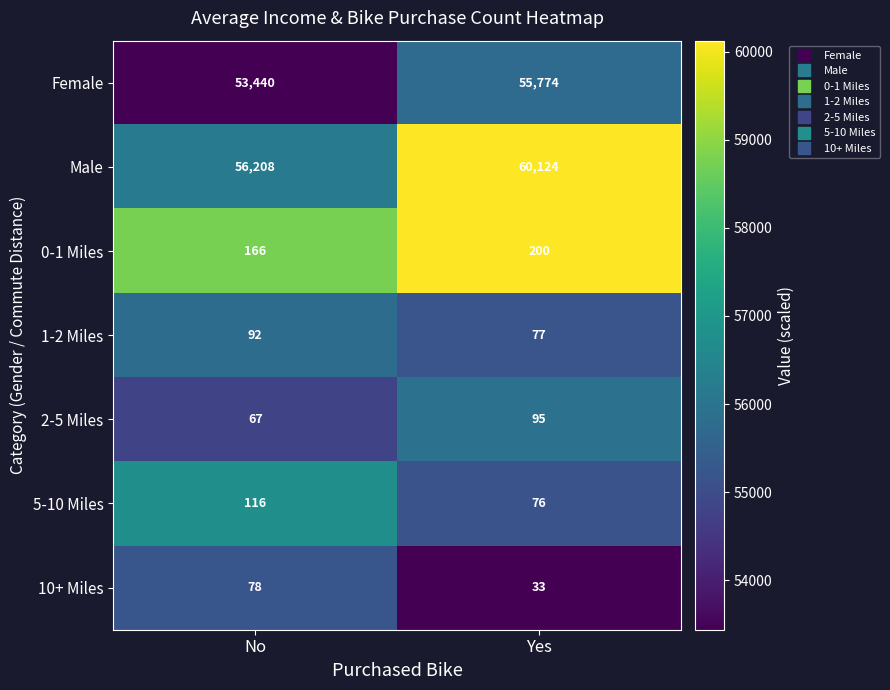

What is the greatest value displayed?

60124.0